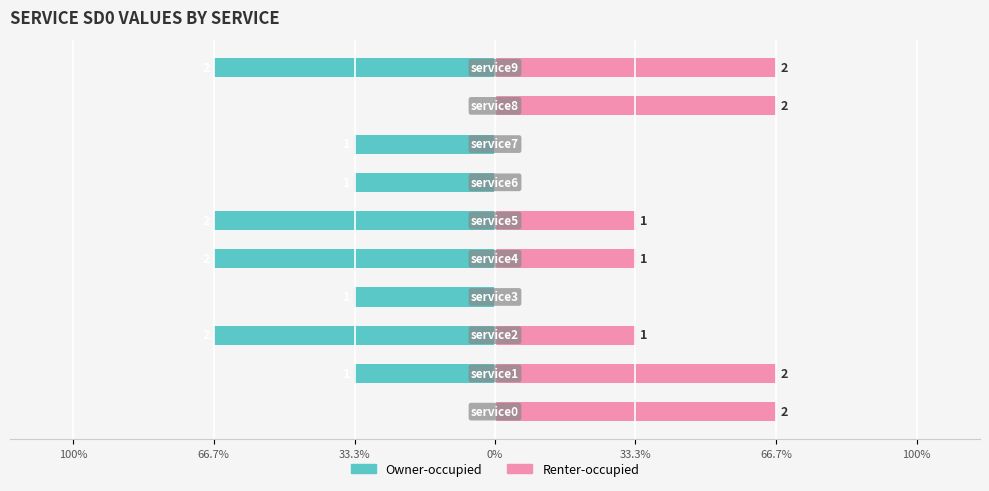

List the series in order of their peak value, lowest first.

Owner-occupied, Renter-occupied